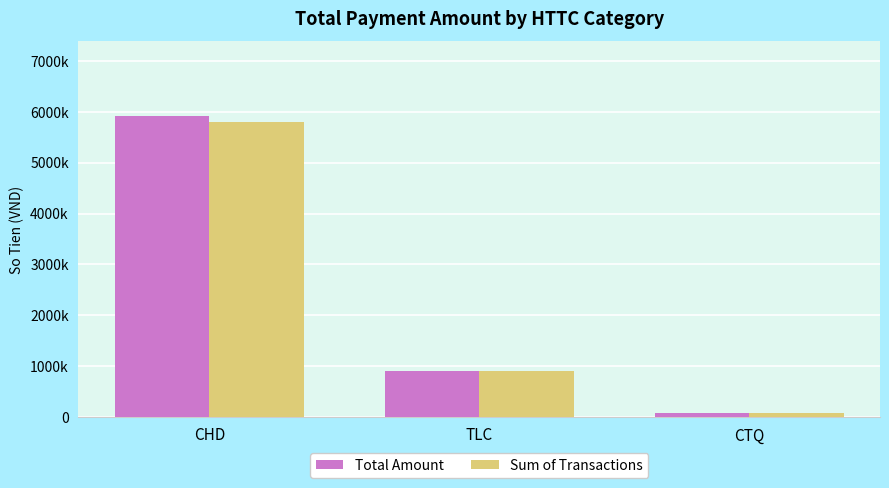

Is it true that Sum of Transactions equals 1500246 at TLC?

False